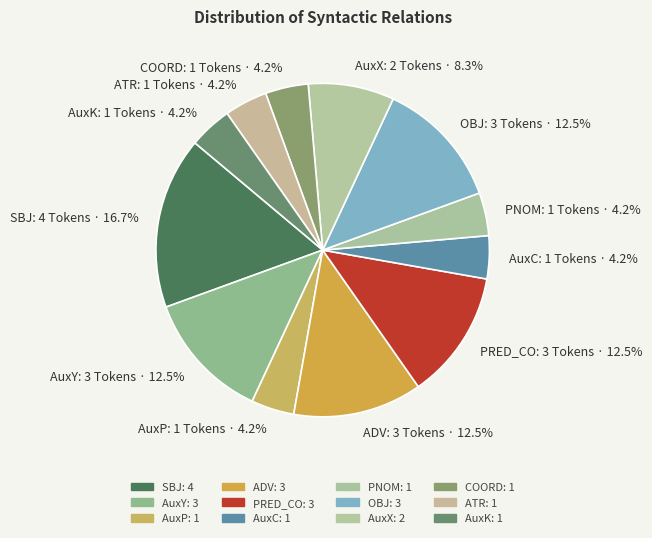

How much of the chart is everything except AuxY?

87.5%